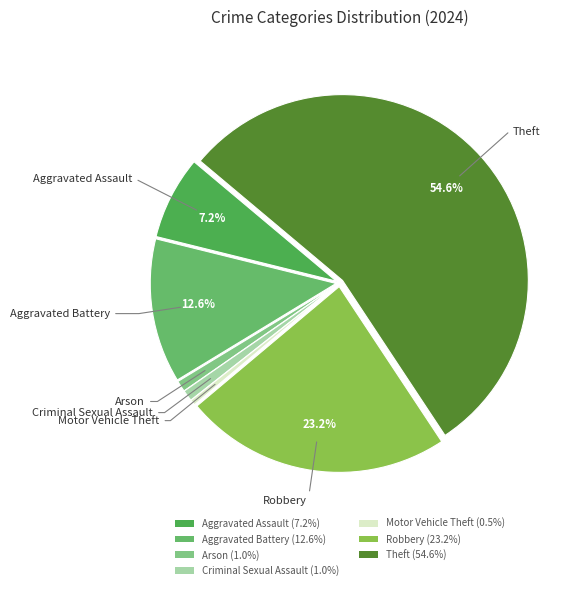

Count the number of slices in the pie.

7